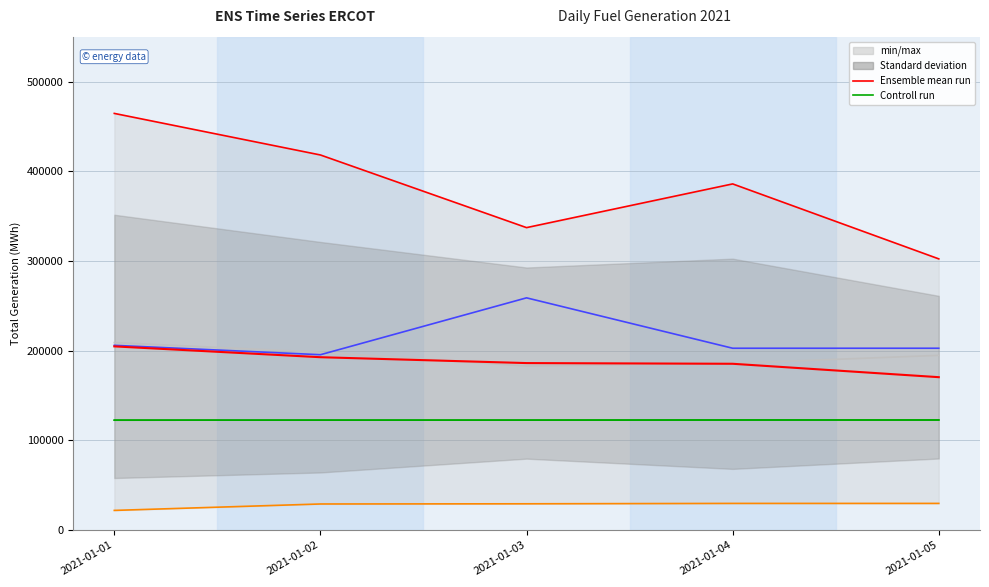

What is the difference between the maximum and minimum values in the Solar series?

7803.8